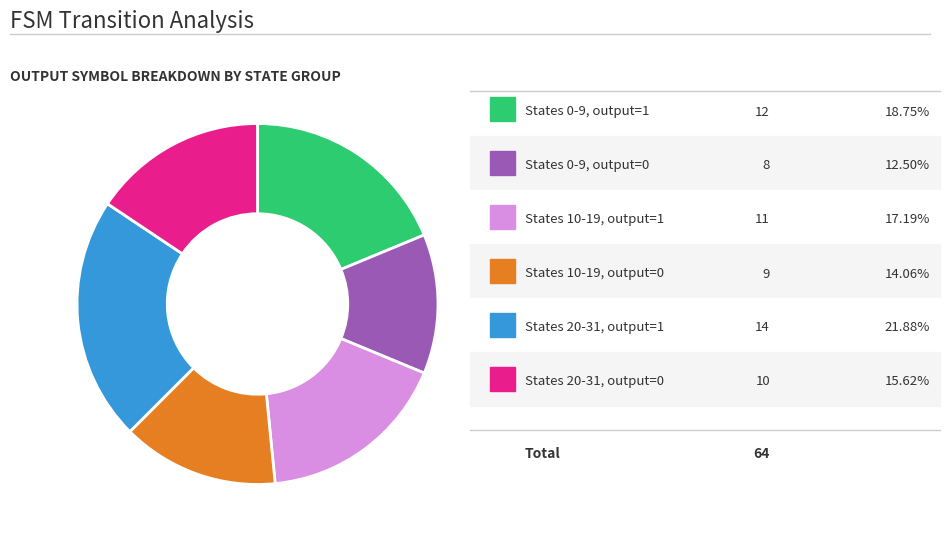

Is there a majority slice in this chart?

No